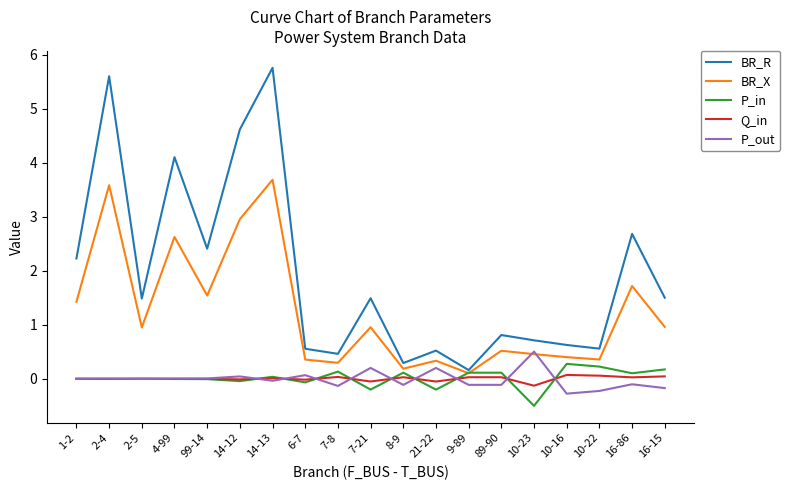

Is it true that BR_R equals 0.2 at 9-89?

True